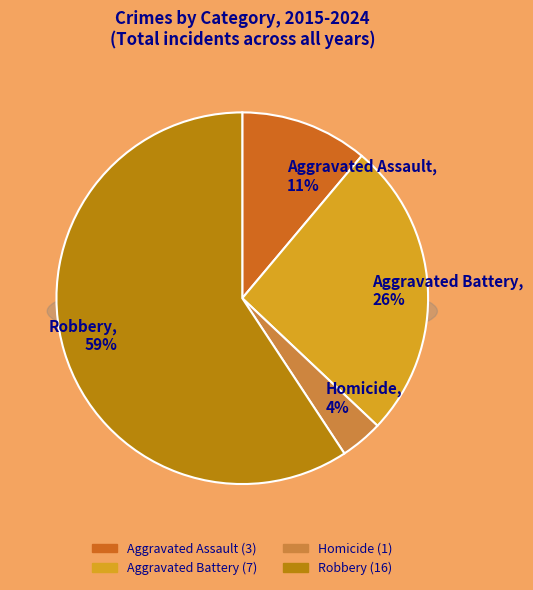

Between Robbery and Homicide, which is larger?

Robbery